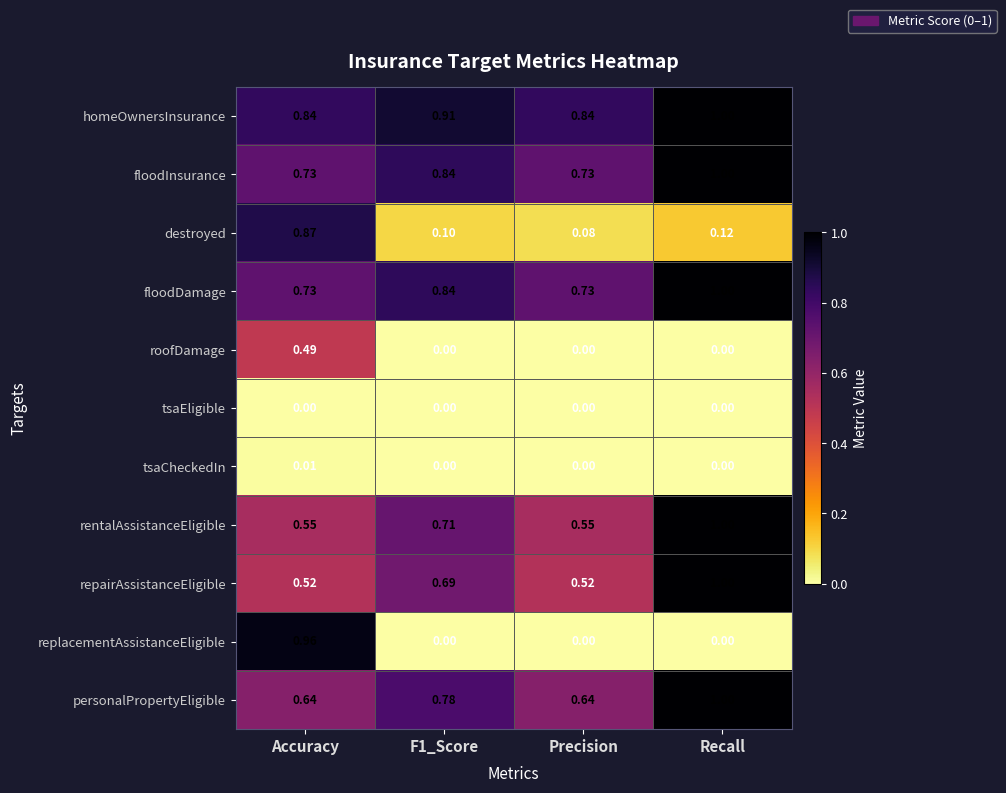

At how many categories does at least one series exceed 0?

4